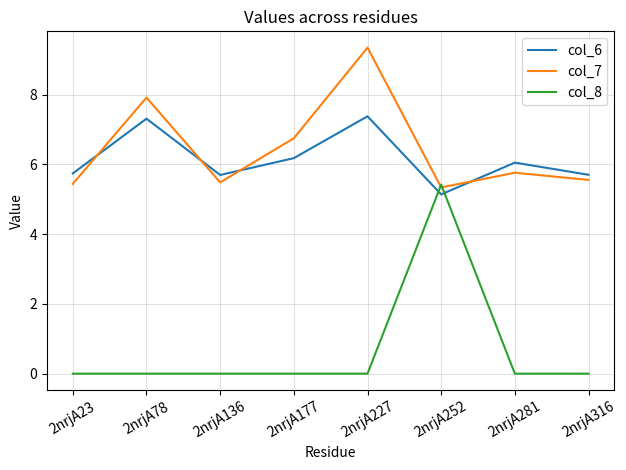

True or false: col_6 and col_7 intersect in this chart.

True